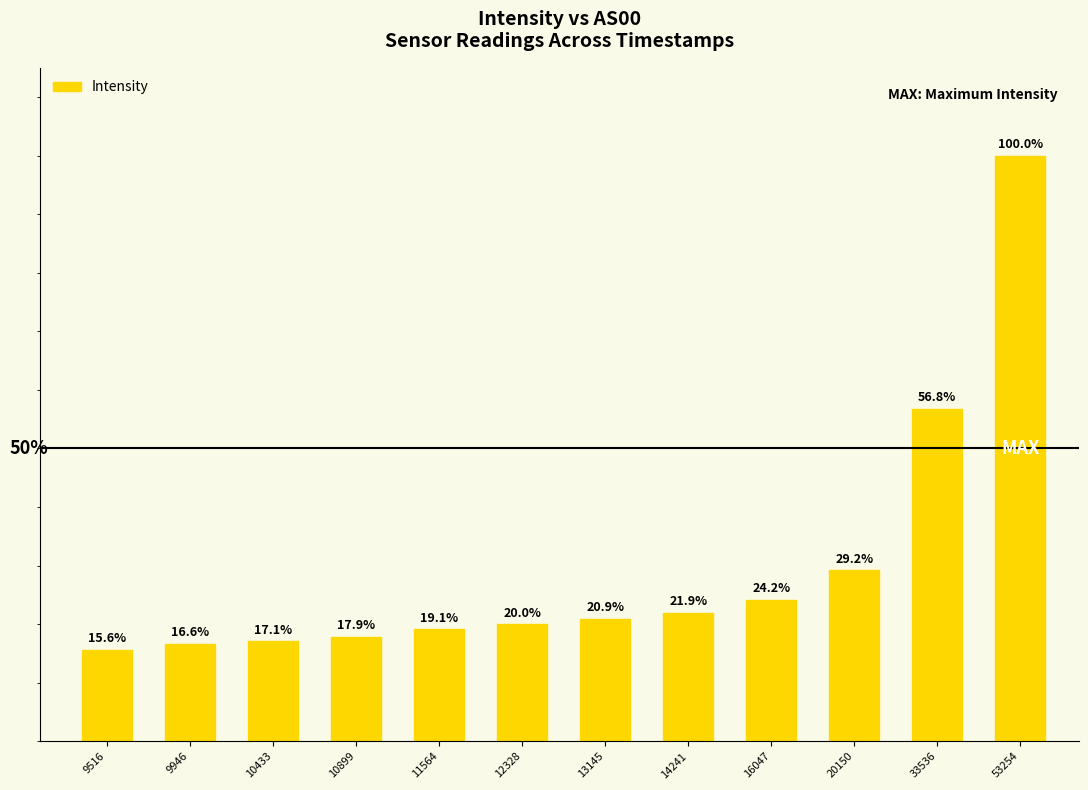

Rank the categories by value from highest to lowest.

53254, 33536, 20150, 16047, 14241, 13145, 12328, 11564, 10899, 10433, 9946, 9516